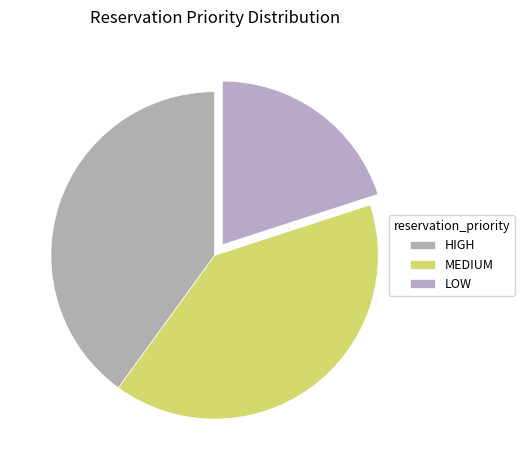

What is the change in value from HIGH to LOW?

-1